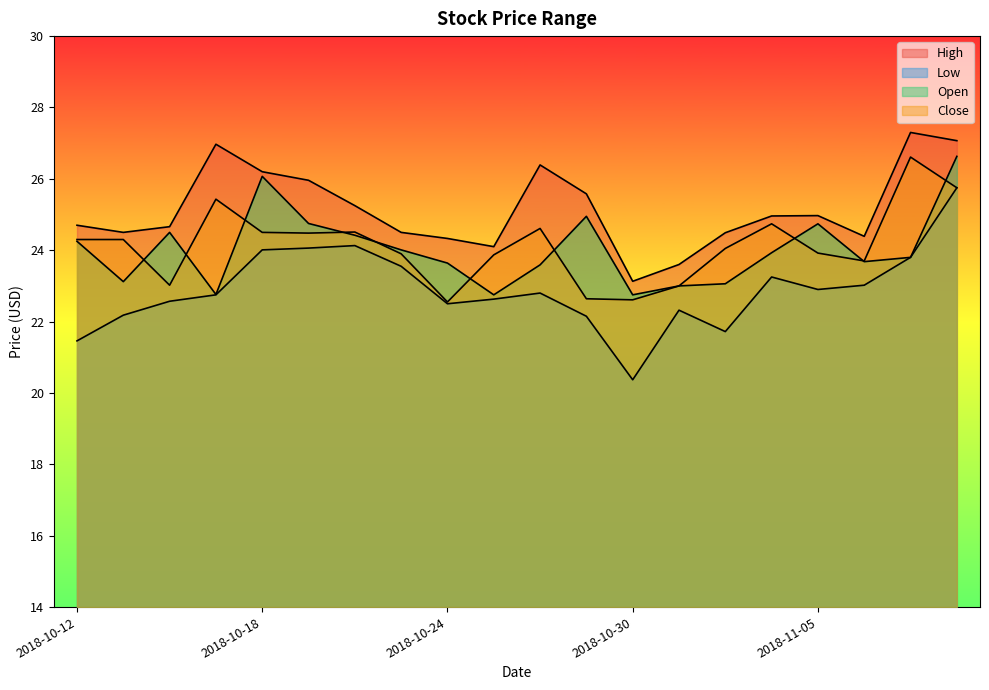

Which category has the lowest value in the Open series?

2018-10-25